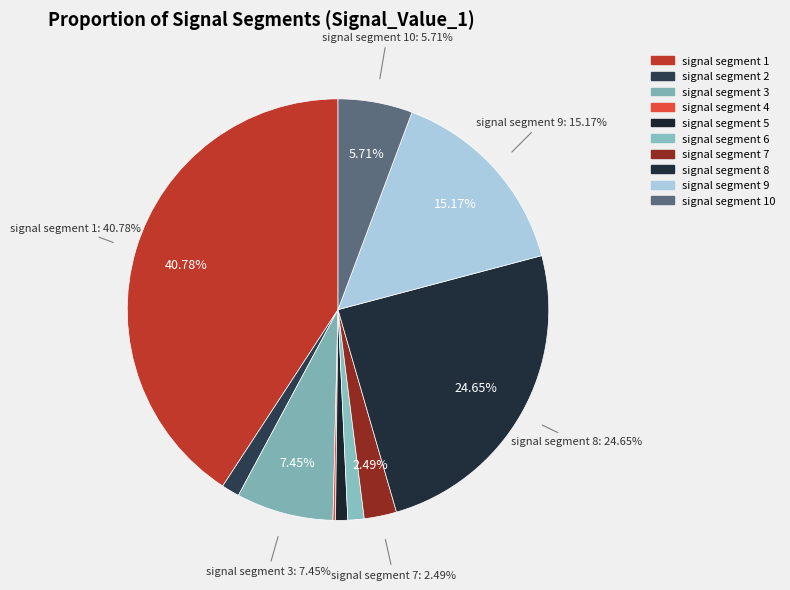

Rank the categories by value from lowest to highest.

signal segment 4, signal segment 5, signal segment 6, signal segment 2, signal segment 7, signal segment 10, signal segment 3, signal segment 9, signal segment 8, signal segment 1